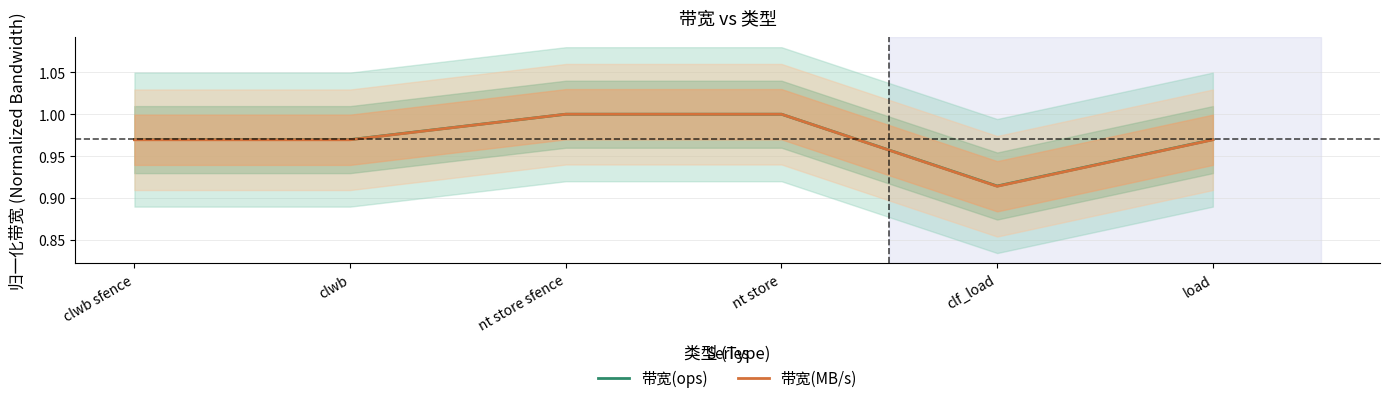

List the labels in order of 带宽(MB/s) value, largest first.

nt store sfence, nt store, clwb sfence, clwb, load, clf_load